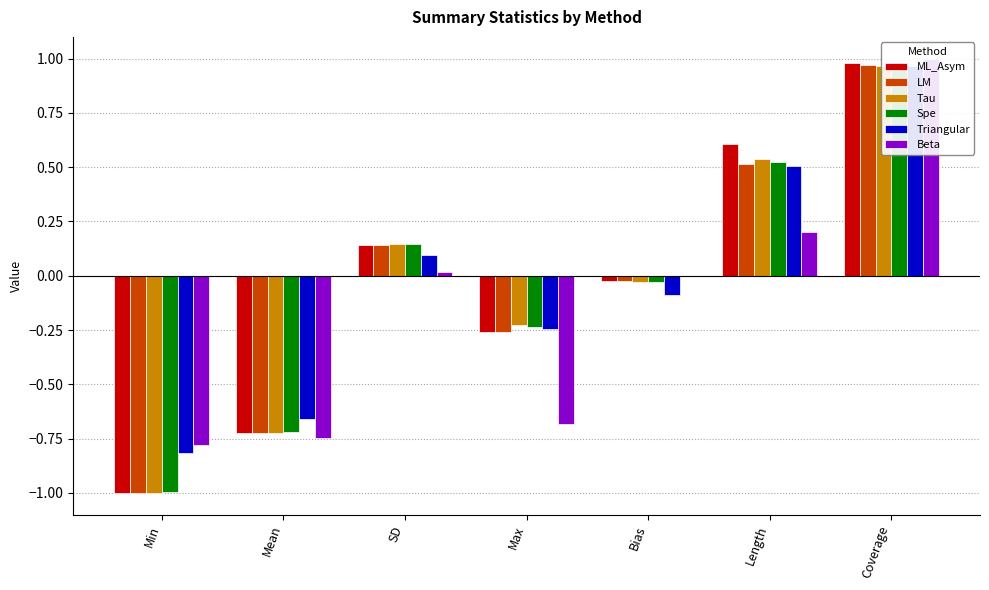

What is the label of the 1st bar from the left?

Min